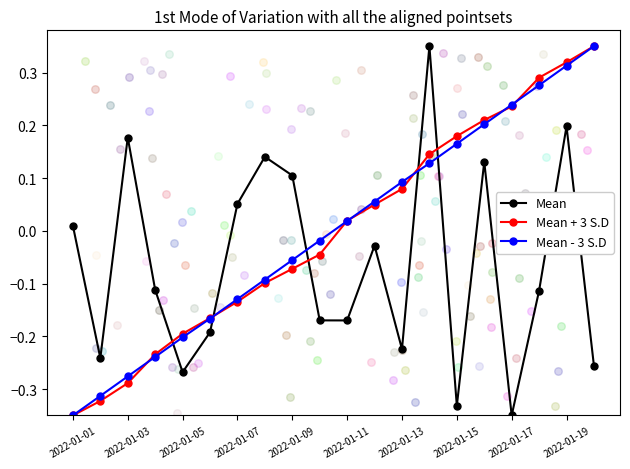

Which series reaches the maximum Y coordinate?

Mean